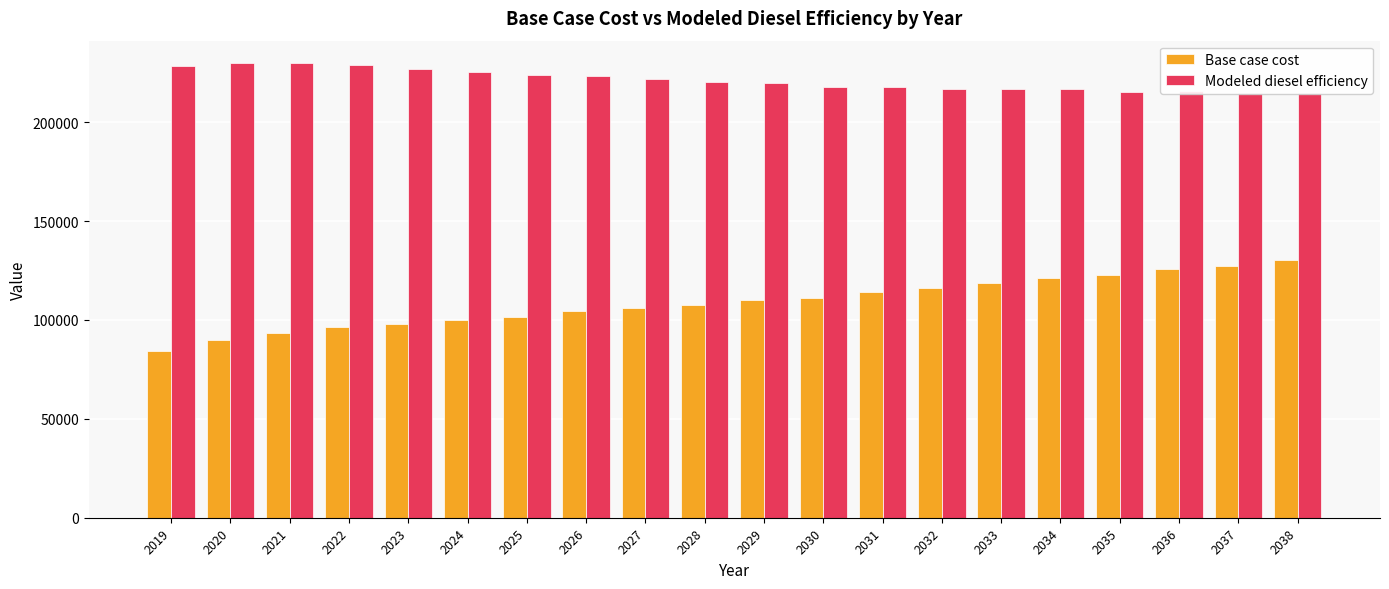

What is the value of the Modeled diesel efficiency bar at the 11th from the left?

219624.4